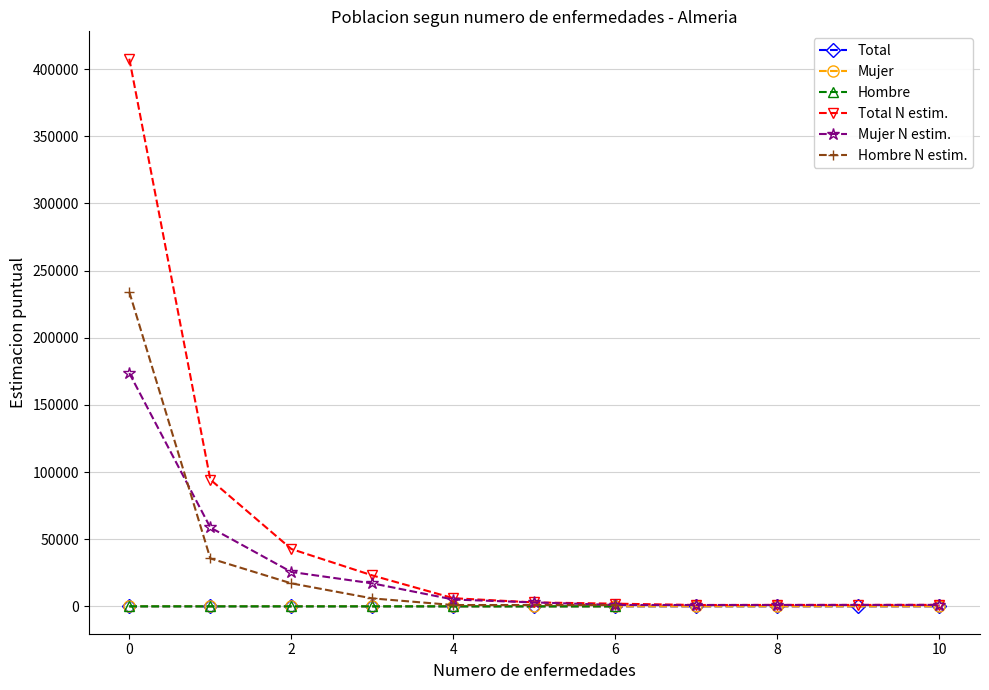

Is the value of Total at 10 greater than the value of Total N estim. at 2?

No